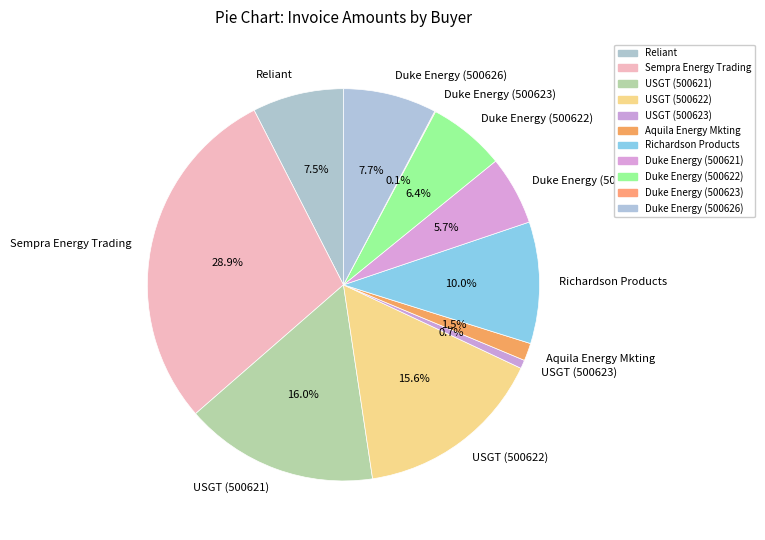

Is the sum of USGT (500621) and Duke Energy (500626) greater than half?

No